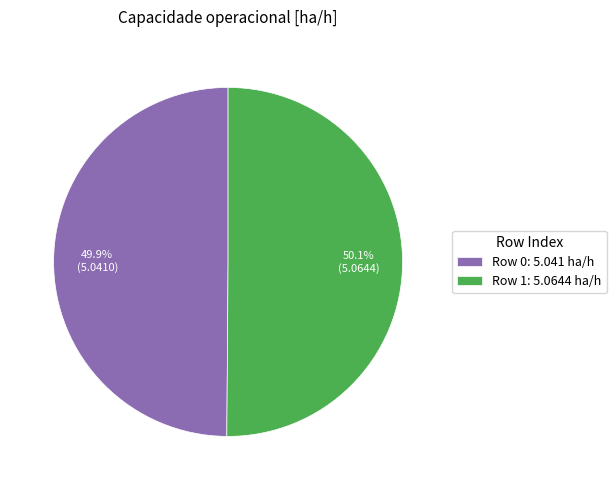

Is there any slice that represents more than half of the pie?

Yes